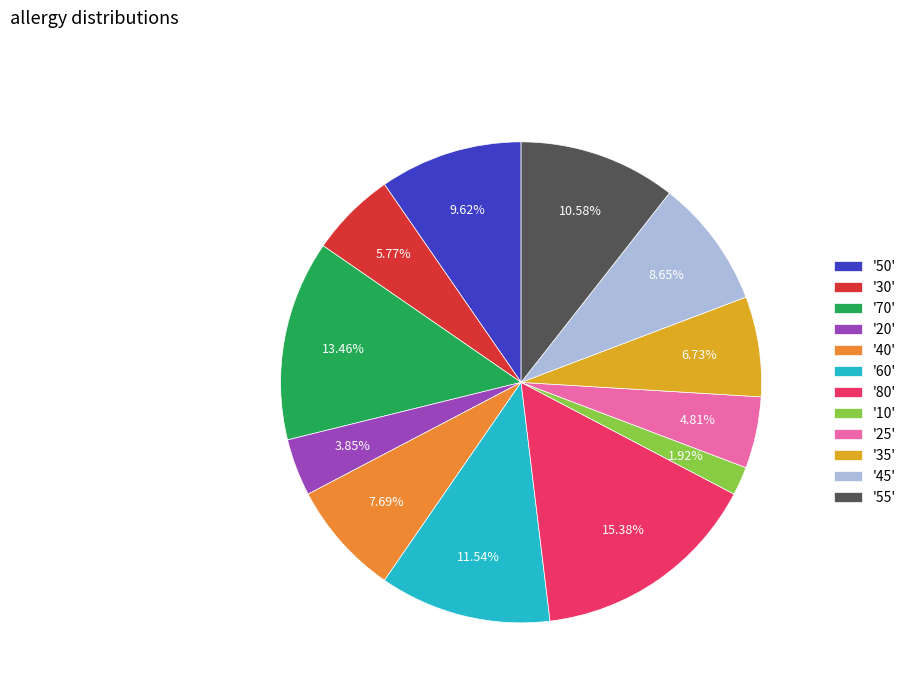

Rank the categories by value from highest to lowest.

'80', '70', '60', '55', '50', '45', '40', '35', '30', '25', '20', '10'